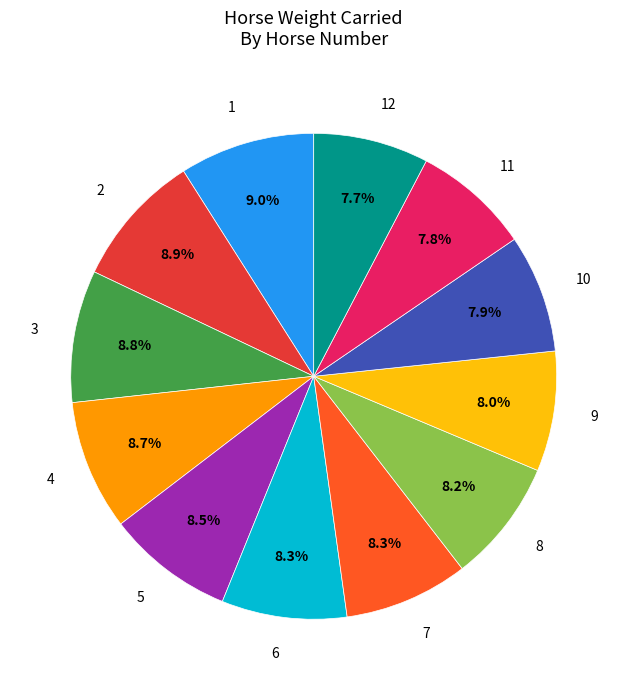

Is it true that 12 is 8% of the pie?

True